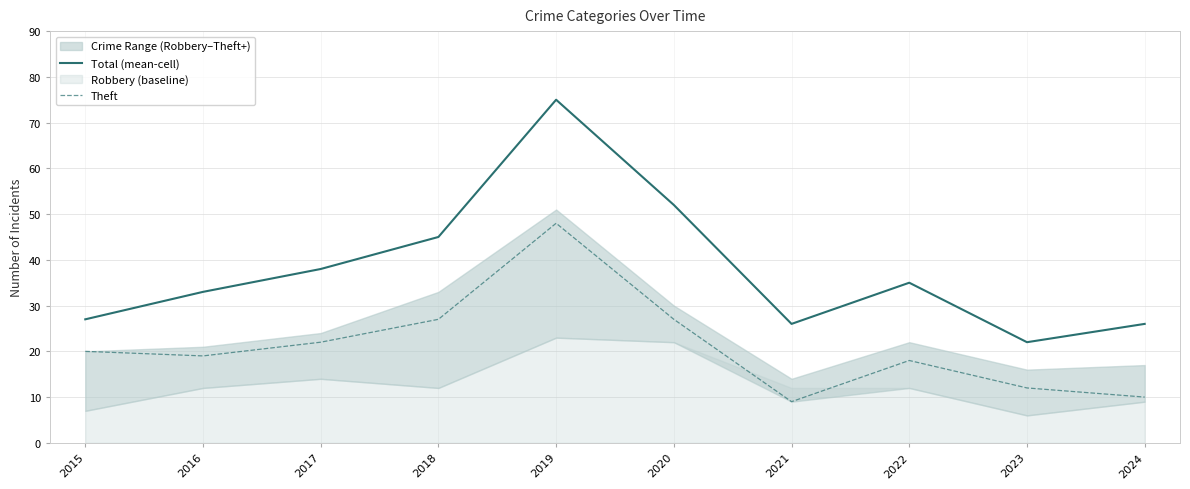

Is the value of Theft at 2020 greater than the value of Total (mean-cell) at 2018?

No